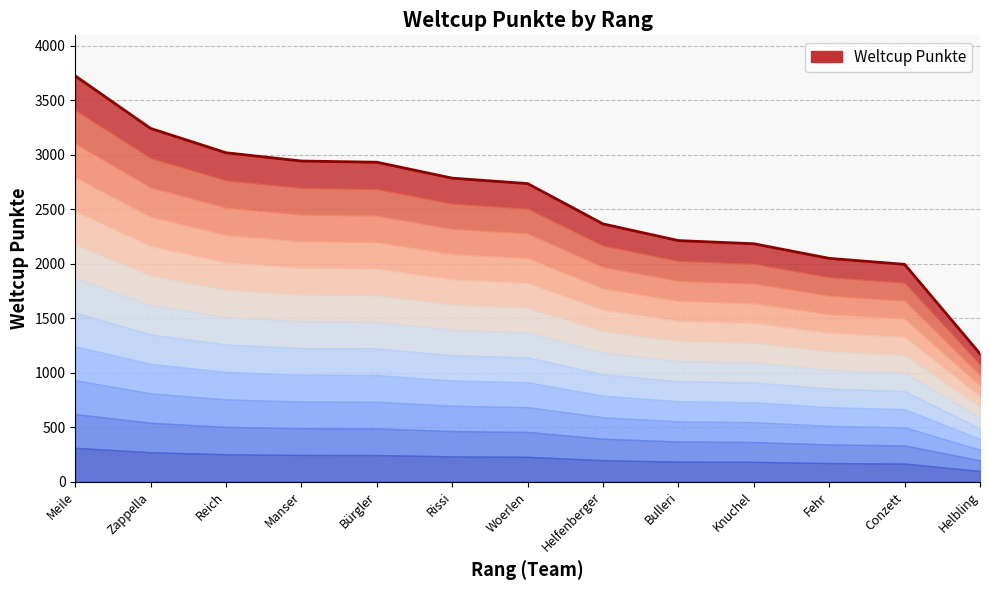

At which label is the value closest to 2448?

Helfenberger